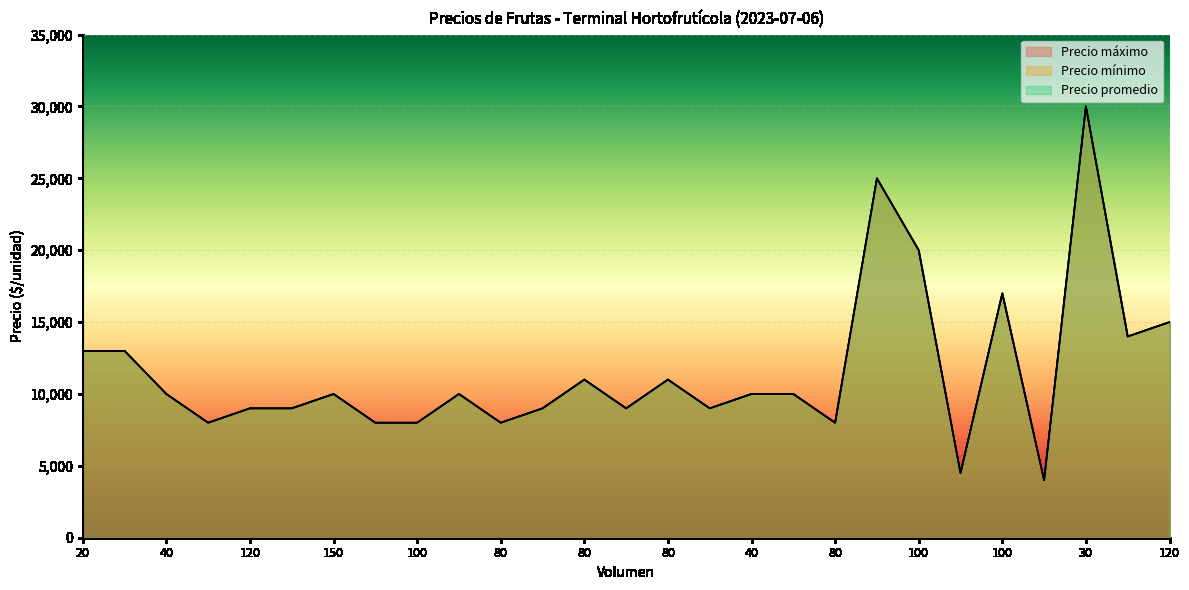

Between 80 and 100, which is larger?

100